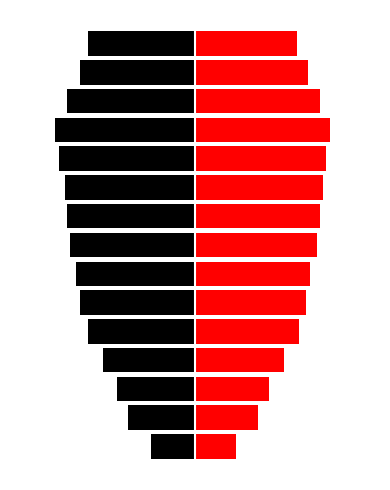

What is the sum of the F values at 10 and 8?

-7.1